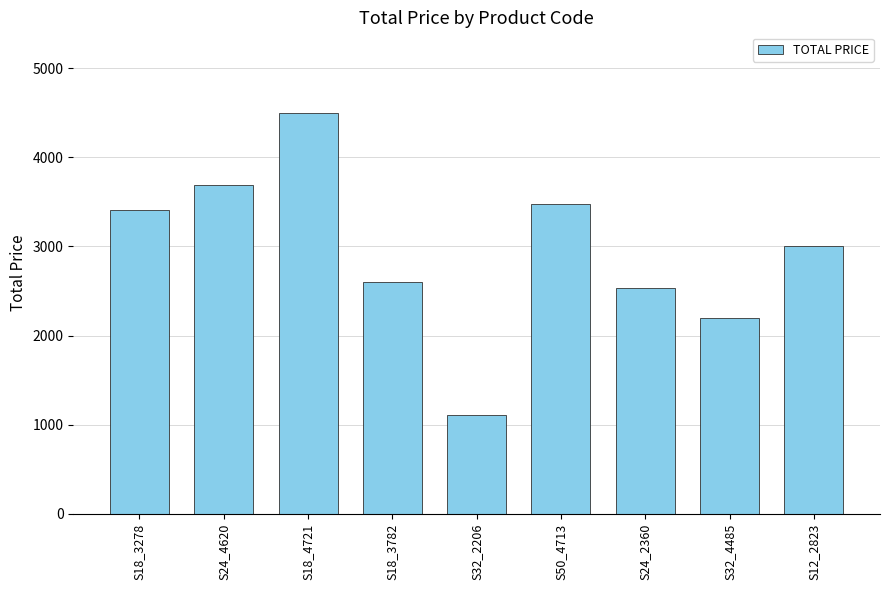

Reading left to right, extract all data points from this chart.

3403.1	3684.7	4500.0	2598.6	1108.4	3478.1	2533.6	2200.0	3000.0